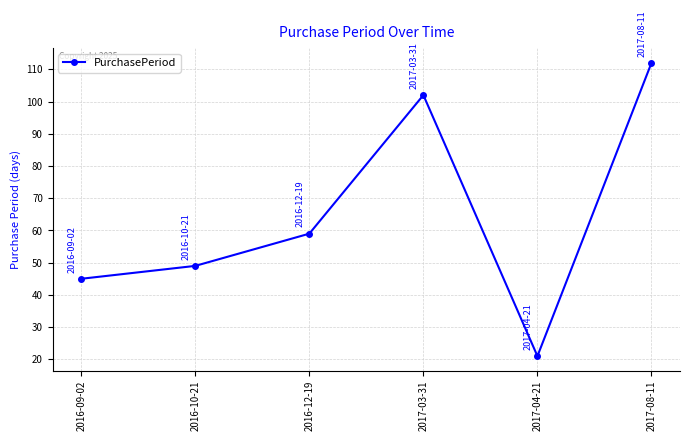

At which category does the chart reach its minimum across all series?

2017-04-21